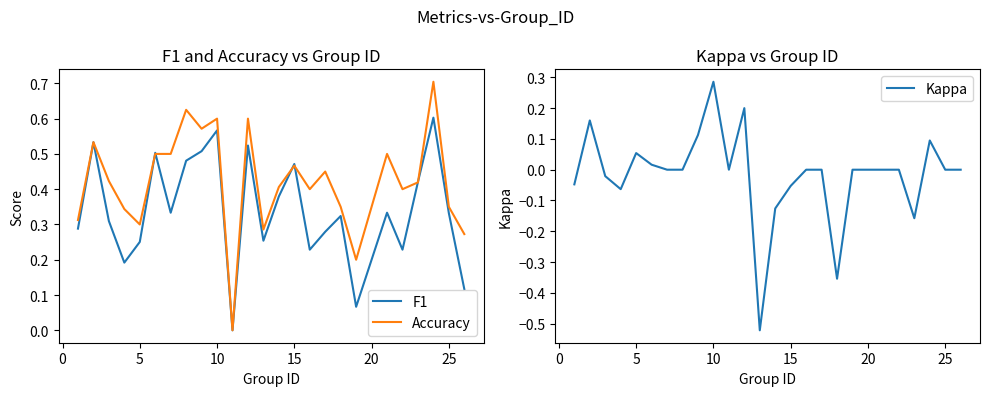

The F1 series shows 0.1 at 5. True or false?

False